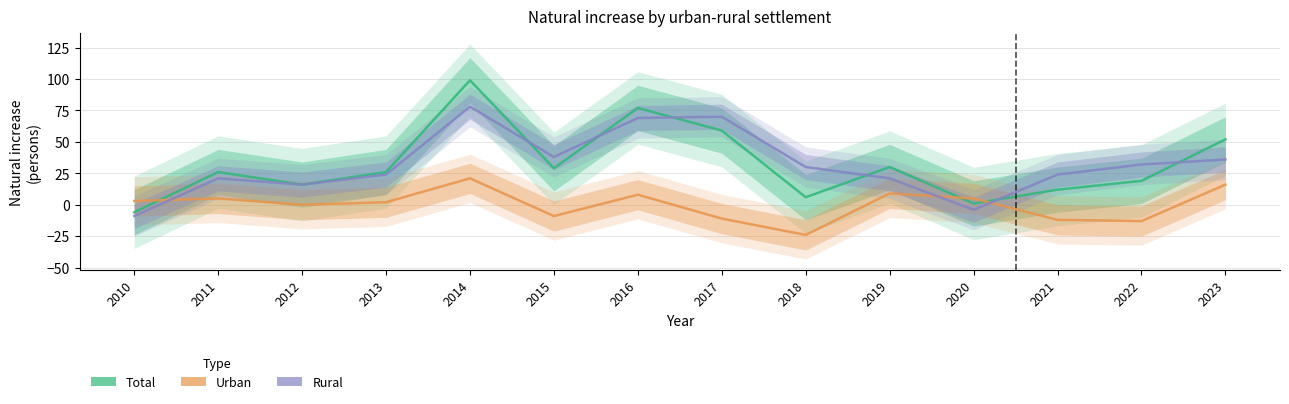

Which category has the highest value across all series?

2014